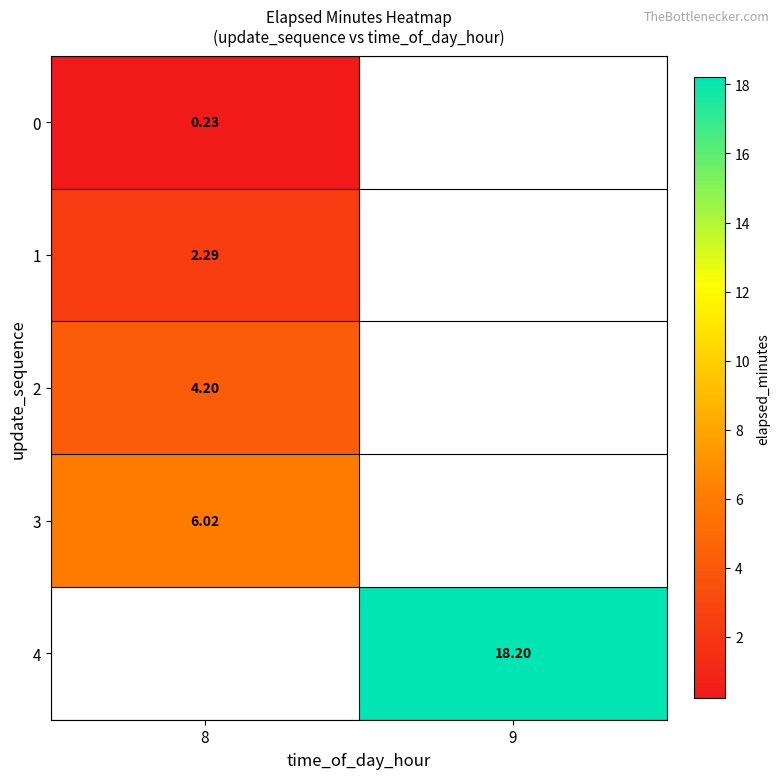

Is the value of 2 at 8 greater than the value of 1 at 8?

Yes